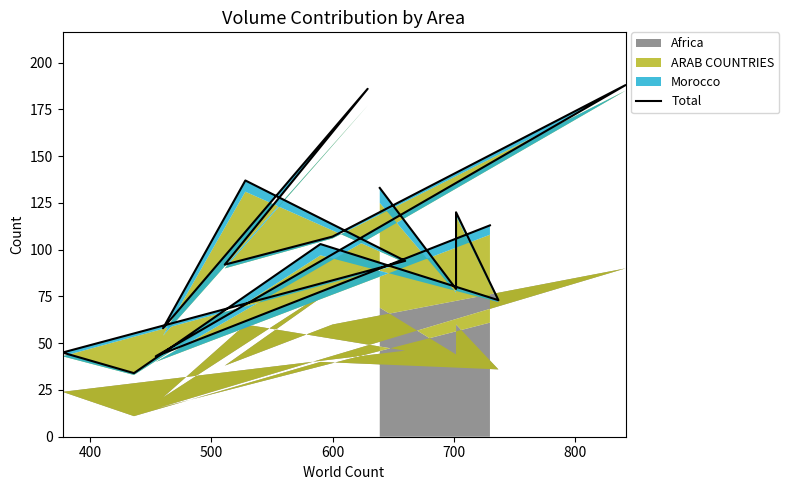

What is the label of the 12th point from the right?

700